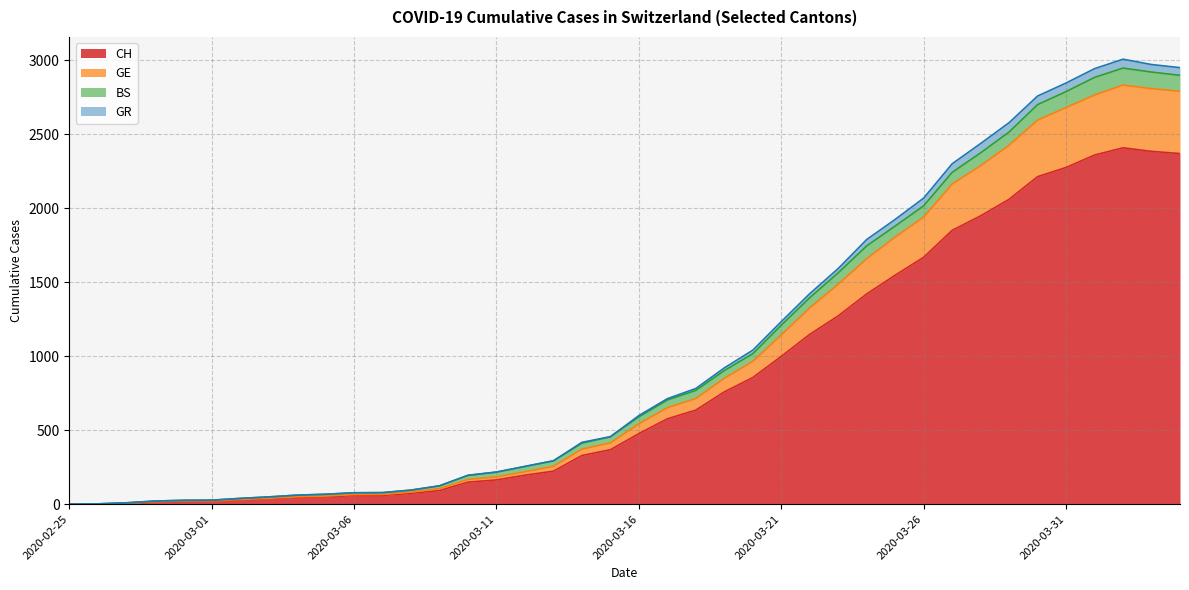

True or false: CH has a value of 1077 at 2020-03-19.

False